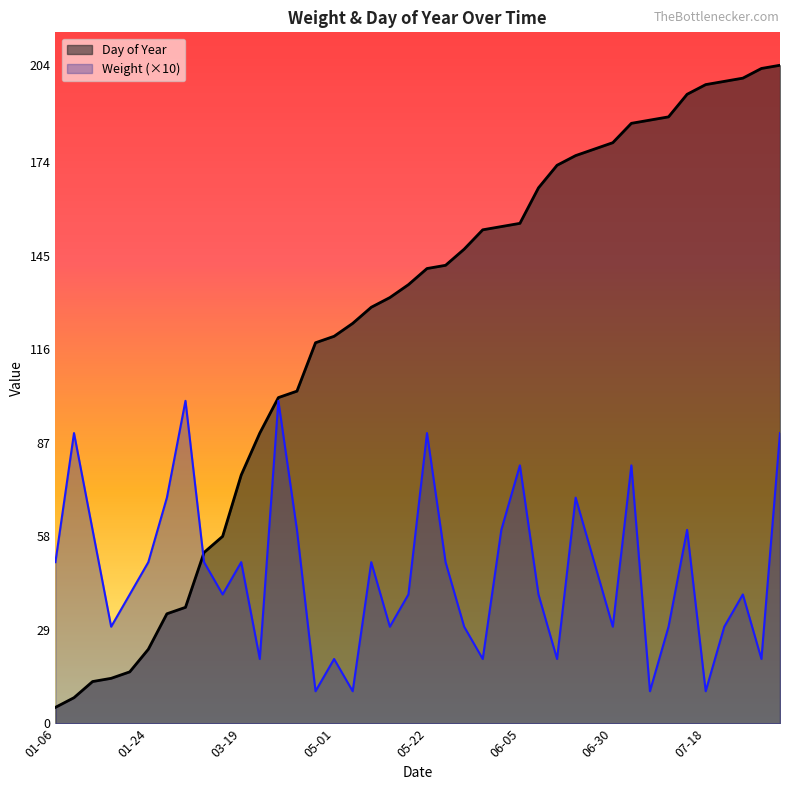

What is the total value across all series at 03-19?

127